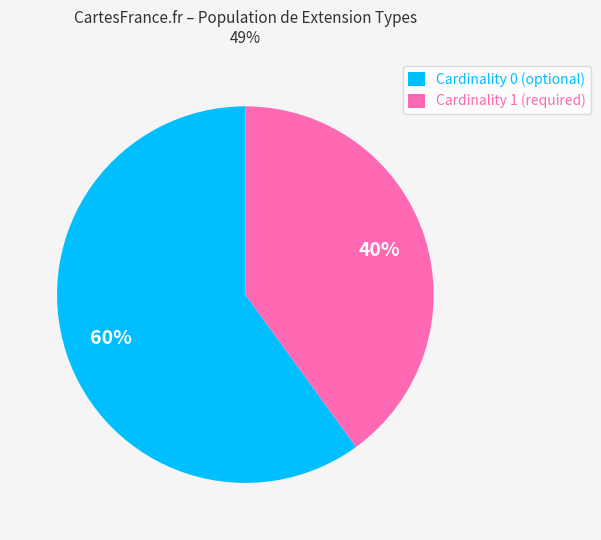

To the nearest percent, what percentage of the pie is Cardinality 1 (required)?

40%